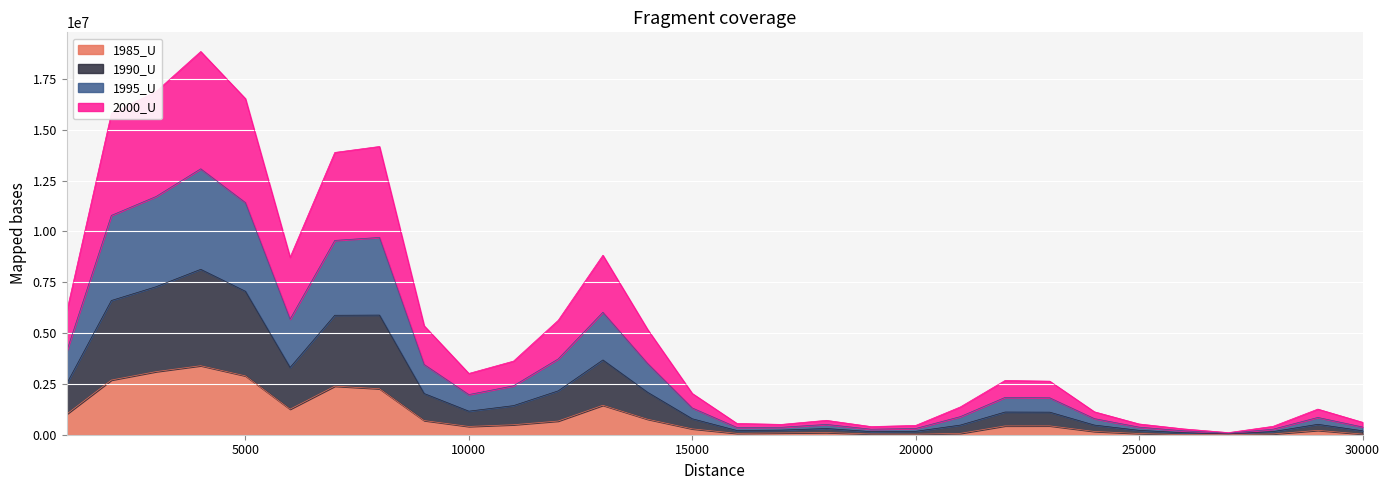

Between 4000 and 21000, which is larger?

4000